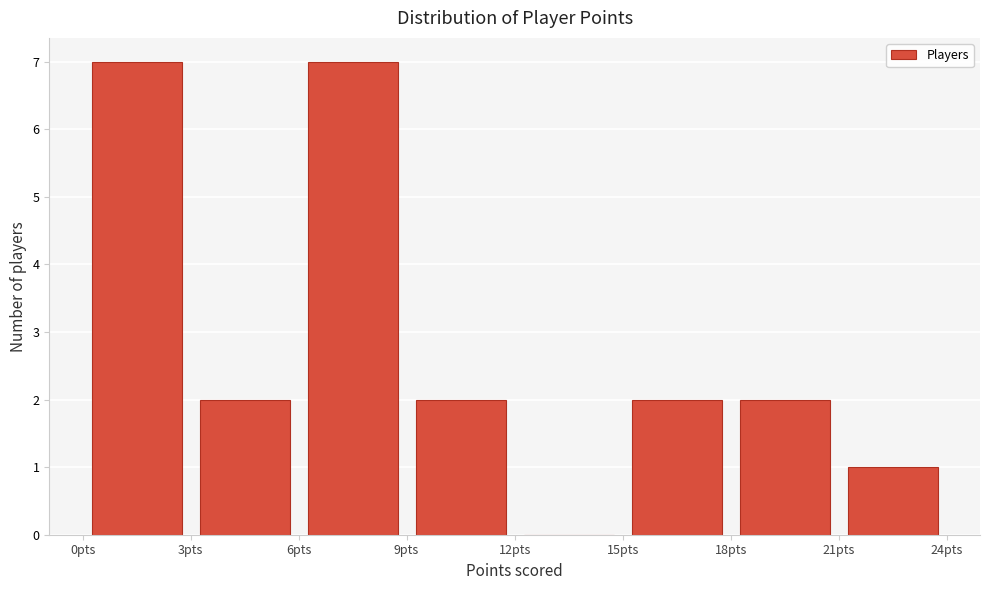

How tall is the bar that spans 0 to 3 on the x-axis? The values are not printed on the chart, so give them approximately, as read against the axis.

7